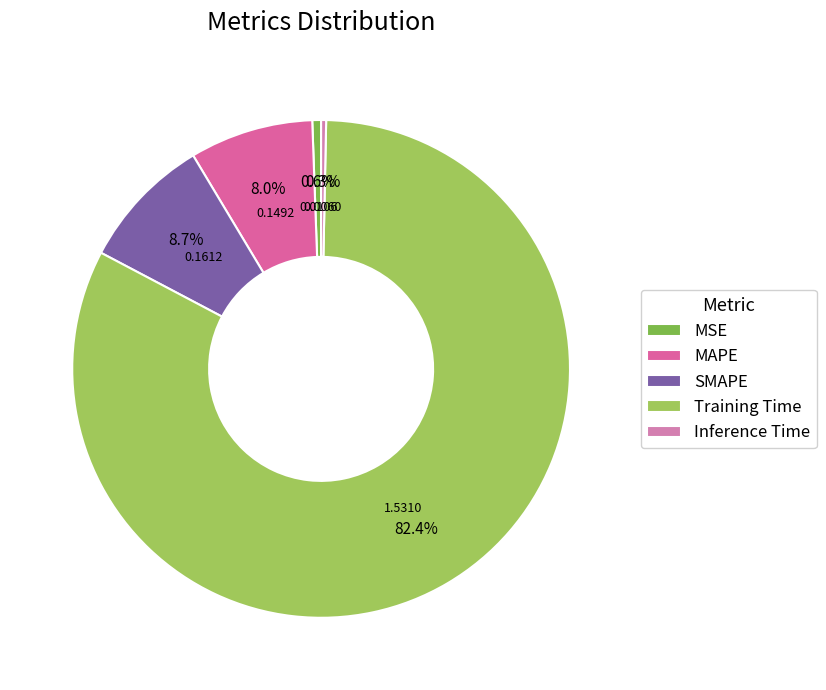

What percentage is the MSE slice, to the nearest percent?

1%